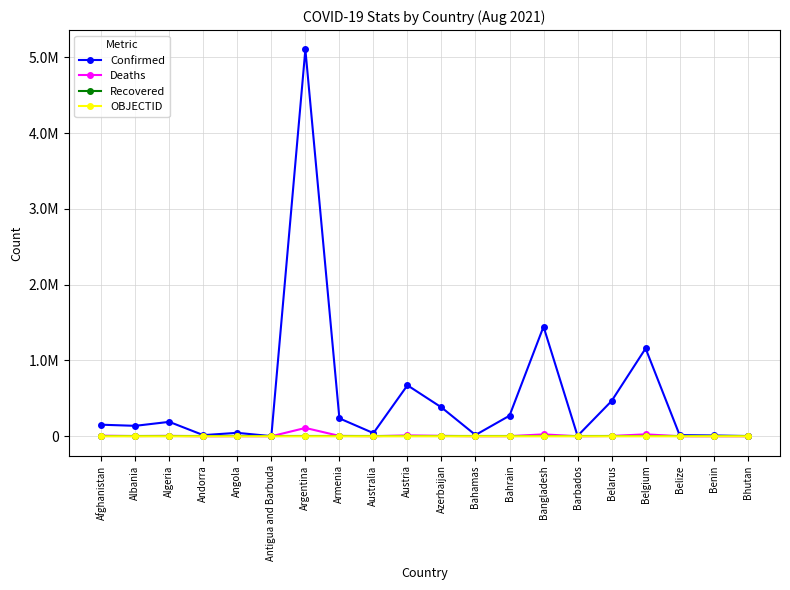

What are all the series names shown in the legend?

Confirmed, Deaths, Recovered, OBJECTID